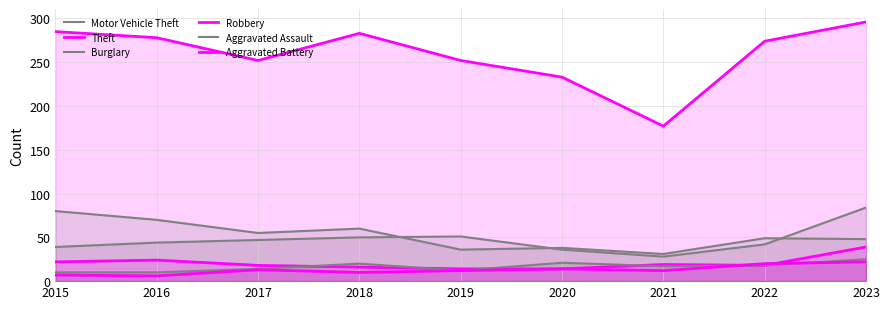

How many interior local peaks does the Robbery series have?

2